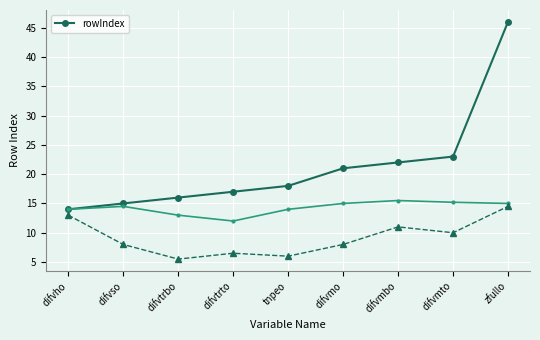

What is the label of the 9th point from the right?

difvho